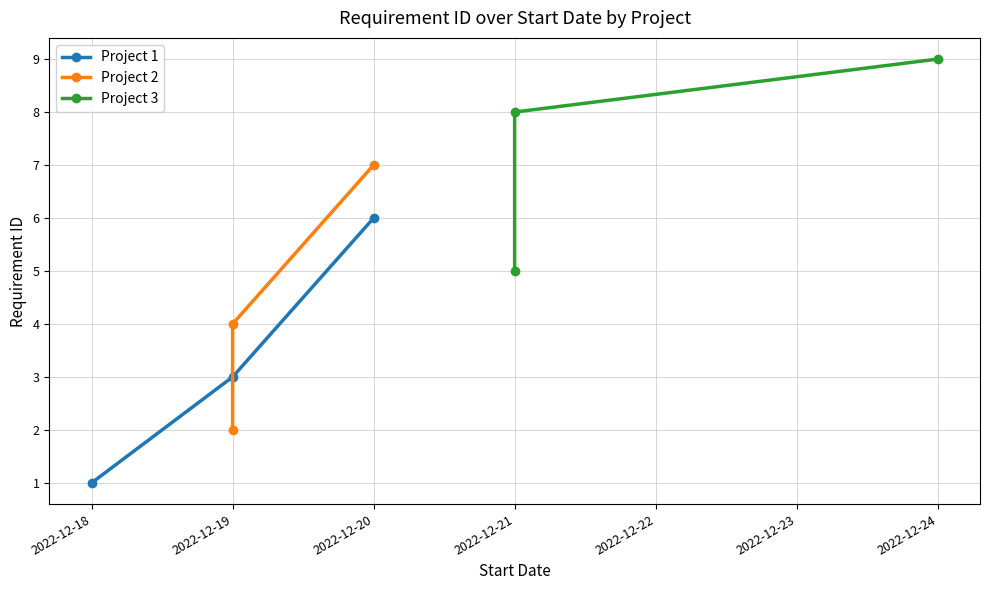

Which series has the largest total across all categories?

Project 3